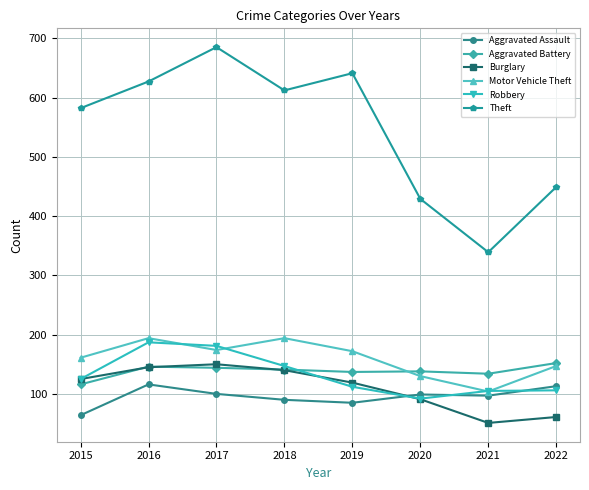

What is the spread (max minus min) of values at 2020?

338